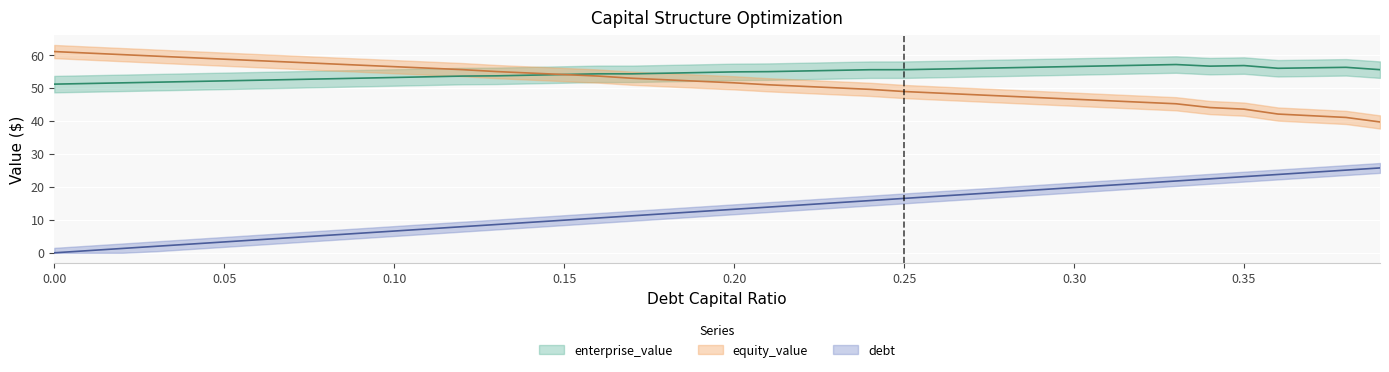

Reading left to right, list all the values displayed in this chart.

debt_capital: 0.0	0.7	1.3	2.0	2.6	3.3	4.0	4.6	5.3	5.9	6.6	7.3	7.9	8.6	9.2	9.9	10.6	11.2	11.9	12.5	13.2	13.9	14.5	15.2	15.8	16.5	17.2	17.8	18.5	19.1	19.8	20.5	21.1	21.8	22.4	23.1	23.8	24.4	25.1	25.7
enterprise_value: 51.2	51.3	51.5	51.7	51.9	52.1	52.3	52.6	52.8	53.0	53.2	53.4	53.6	53.7	53.9	54.1	54.3	54.3	54.5	54.7	54.9	54.9	55.1	55.3	55.5	55.5	55.7	55.9	56.1	56.3	56.5	56.7	56.9	57.1	56.6	56.8	56.0	56.1	56.3	55.5
equity_value: 61.0	60.6	60.1	59.6	59.2	58.7	58.3	57.8	57.4	56.9	56.5	56.0	55.6	55.0	54.5	54.1	53.6	52.9	52.5	52.0	51.5	51.0	50.5	50.0	49.6	48.9	48.4	48.0	47.5	47.0	46.6	46.1	45.7	45.2	44.0	43.6	42.1	41.6	41.1	39.7